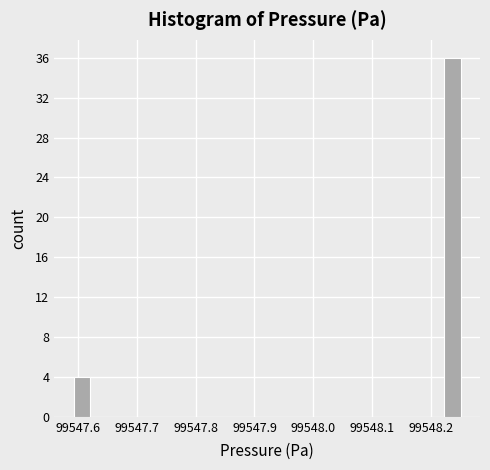

Around what value on the x-axis is the tallest bar? Give the approximate position of its centre, as read against the axis.

99548.24